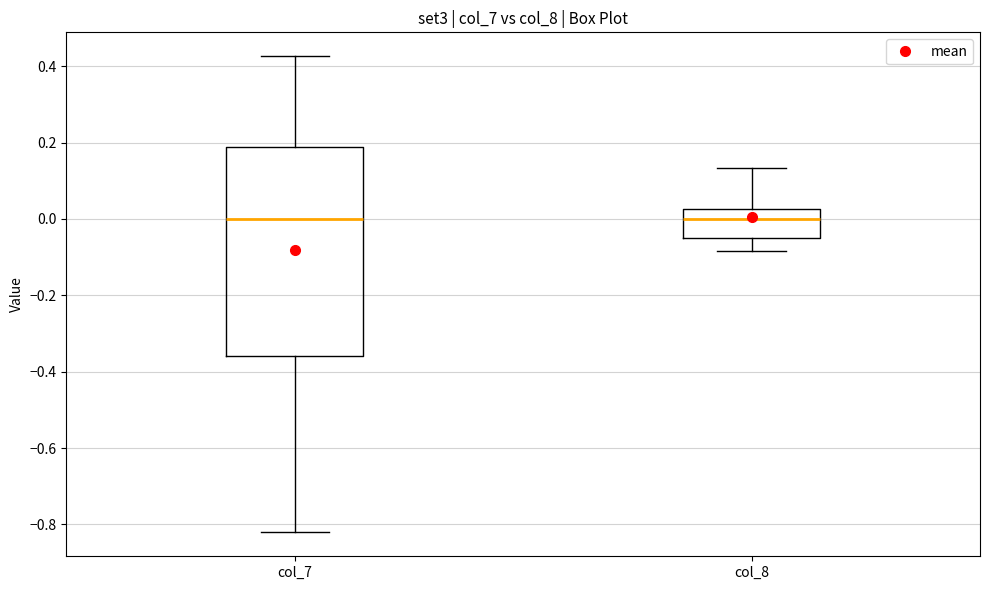

Reading left to right, read every box against the y-axis: the position of its median line, the range the box covers, and the ends of its whiskers. The values are not printed on the chart, so give them approximately, as read against the axis.

col_7: median 0.00, box -0.36 to 0.18, whiskers -0.82 to 0.42
col_8: median 0.00, box -0.06 to 0.02, whiskers -0.08 to 0.14